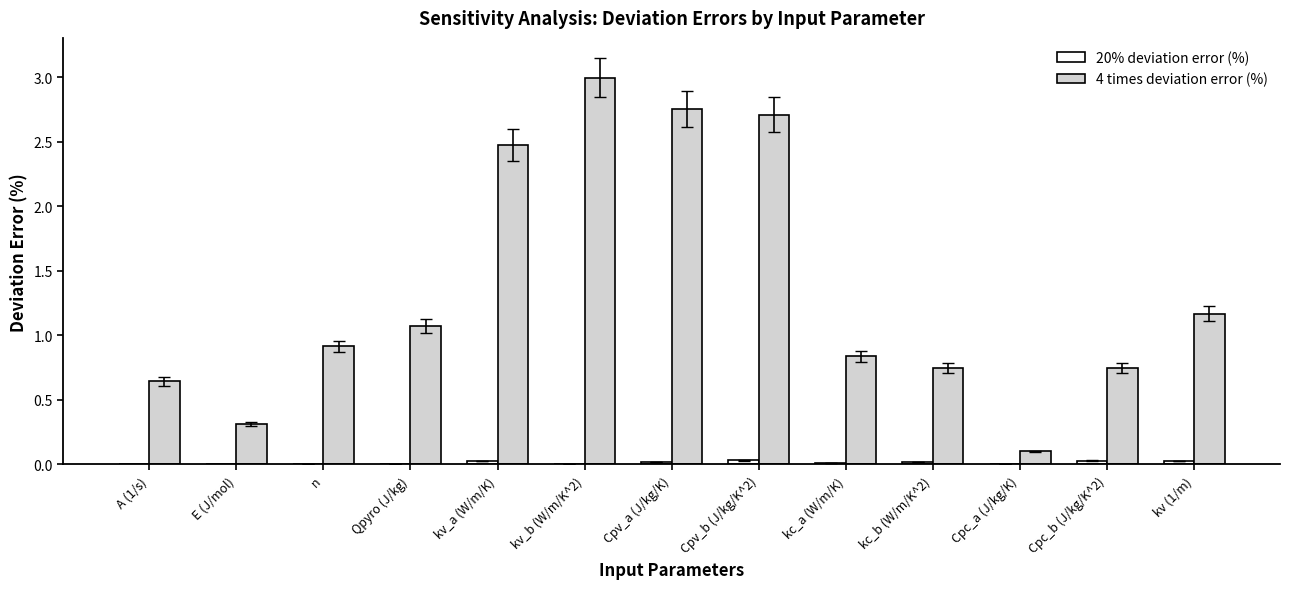

At which category does the chart reach its peak across all series?

kv_b (W/m/K^2)